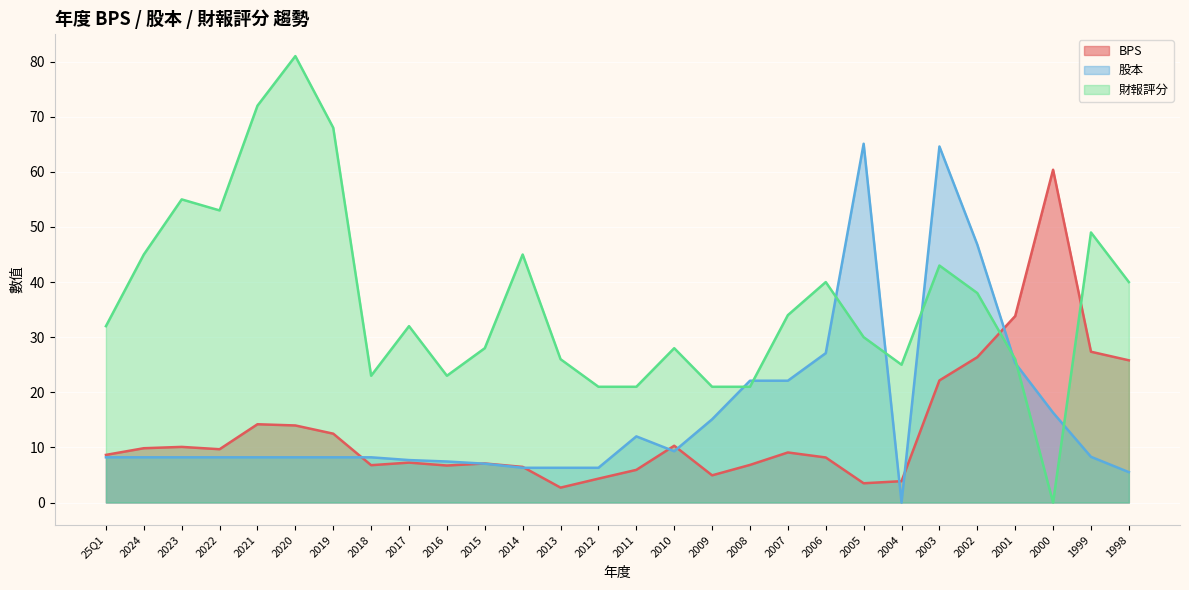

What are all the series names shown in the legend?

BPS, 股本, 財報評分